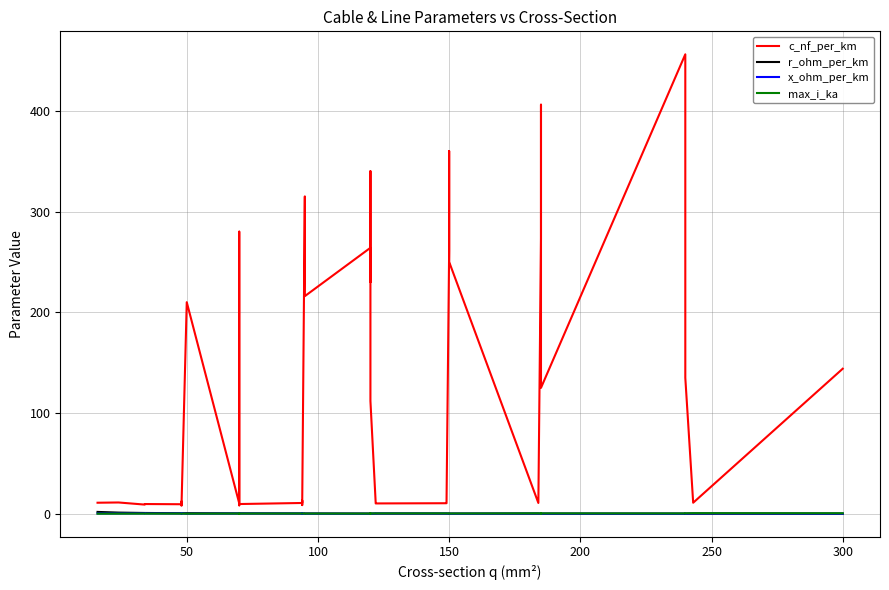

True or false: r_ohm_per_km has a value of 0.0 at 34.

False